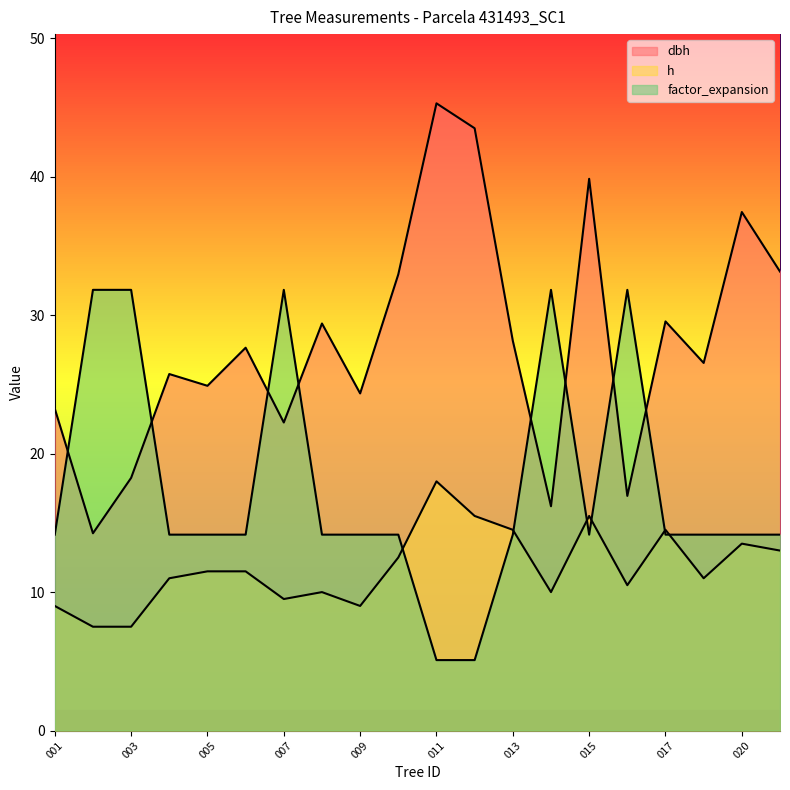

At which label does factor_expansion first exceed 14?

431493001